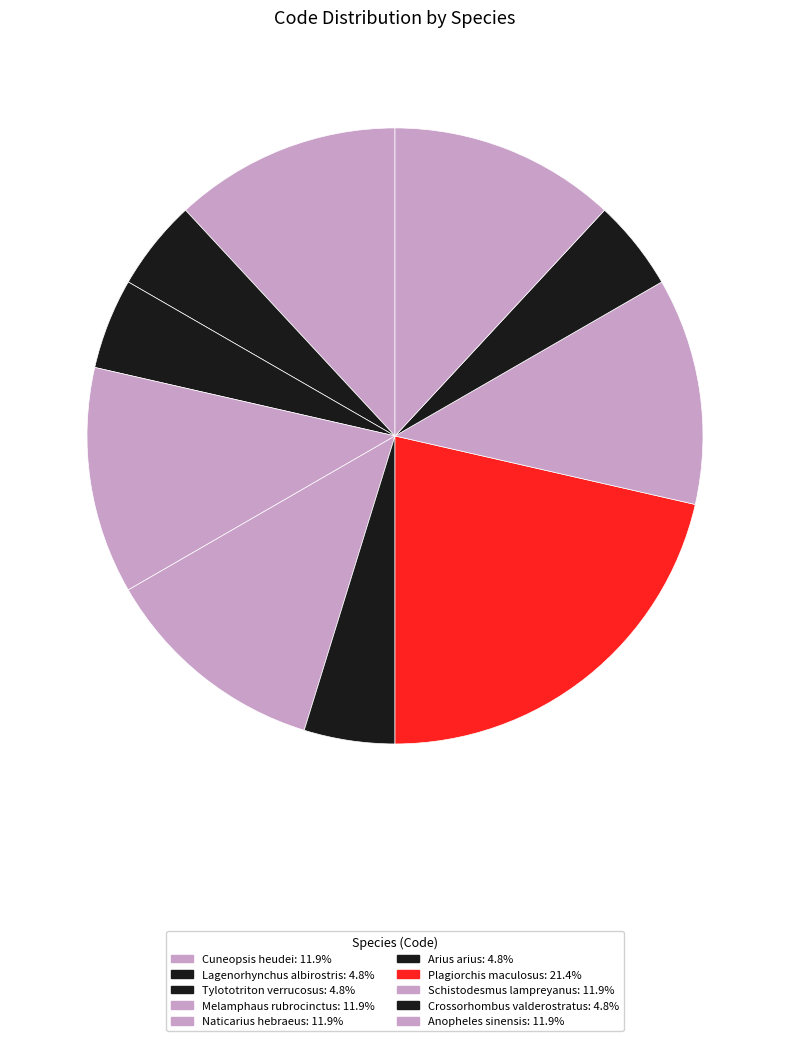

Count the number of slices in the pie.

10